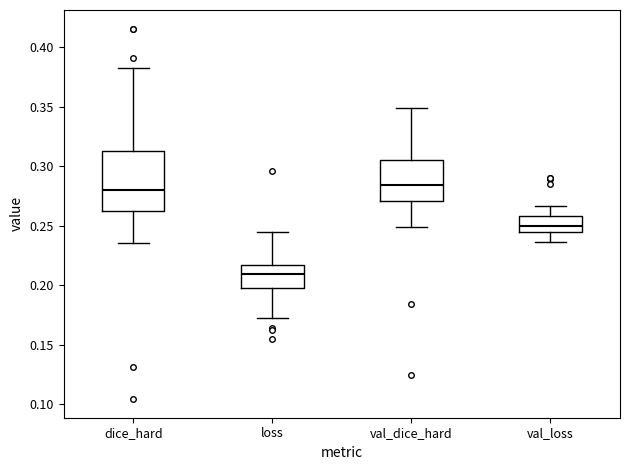

Reading left to right, read every box against the y-axis: the position of its median line, the range the box covers, and the ends of its whiskers. The values are not printed on the chart, so give them approximately, as read against the axis.

dice_hard: median 0.280, box 0.260 to 0.315, whiskers 0.235 to 0.380
loss: median 0.210, box 0.195 to 0.215, whiskers 0.170 to 0.245
val_dice_hard: median 0.285, box 0.270 to 0.305, whiskers 0.250 to 0.350
val_loss: median 0.250, box 0.245 to 0.260, whiskers 0.235 to 0.265